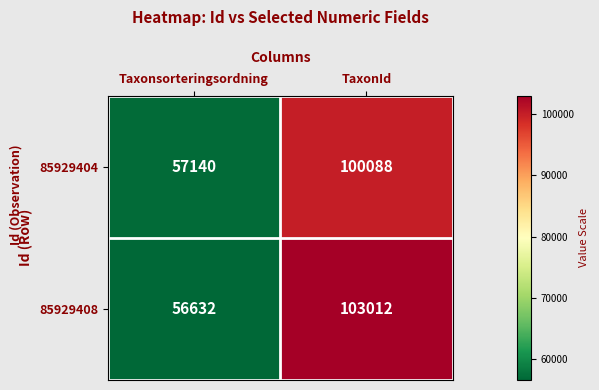

What is the minimum value for 85929408?

56632